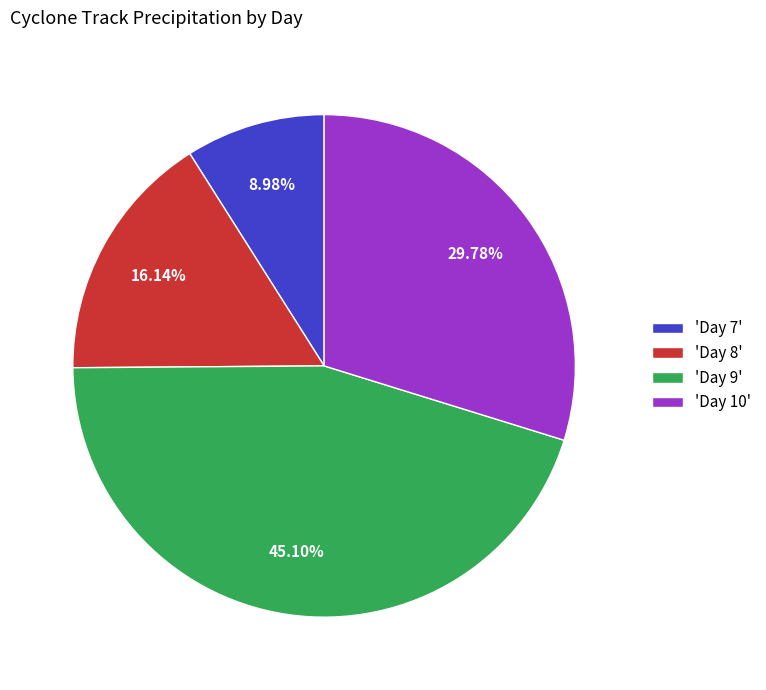

Count the number of slices in the pie.

4